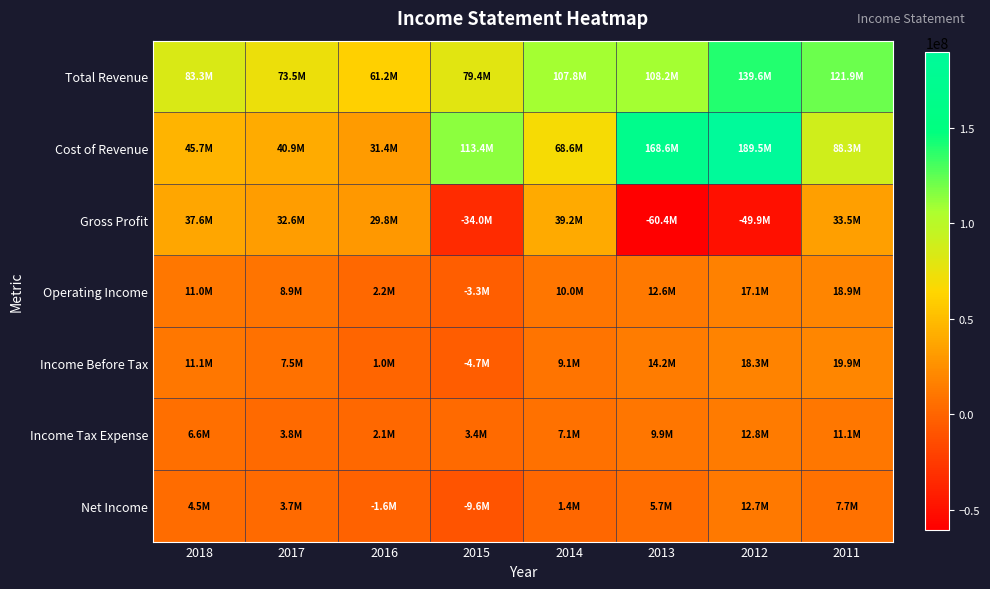

Reading left to right, extract all data points from this chart.

Total Revenue: 2018=83252600	2017=73477100	2016=61226700	2015=79370000	2014=107843400	2013=108204600	2012=139565700	2011=121866100
Cost of Revenue: 2018=45675700	2017=40880700	2016=31407200	2015=113360800	2014=68623900	2013=168635200	2012=189496100	2011=88329800
Gross Profit: 2018=37576900	2017=32596300	2016=29819500	2015=-33990800	2014=39219500	2013=-60430600	2012=-49930500	2011=33536300
Operating Income: 2018=10985500	2017=8937700	2016=2152100	2015=-3251200	2014=10019300	2013=12588600	2012=17081600	2011=18852800
Income Before Tax: 2018=11097500	2017=7514700	2016=979400	2015=-4696100	2014=9084900	2013=14220200	2012=18255300	2011=19949000
Income Tax Expense: 2018=6555100	2017=3806800	2016=2125700	2015=3428000	2014=7099700	2013=9942400	2012=12823500	2011=11111100
Net Income: 2018=4530300	2017=3704700	2016=-1607500	2015=-9638200	2014=1430700	2013=5665700	2012=12651200	2011=7696900